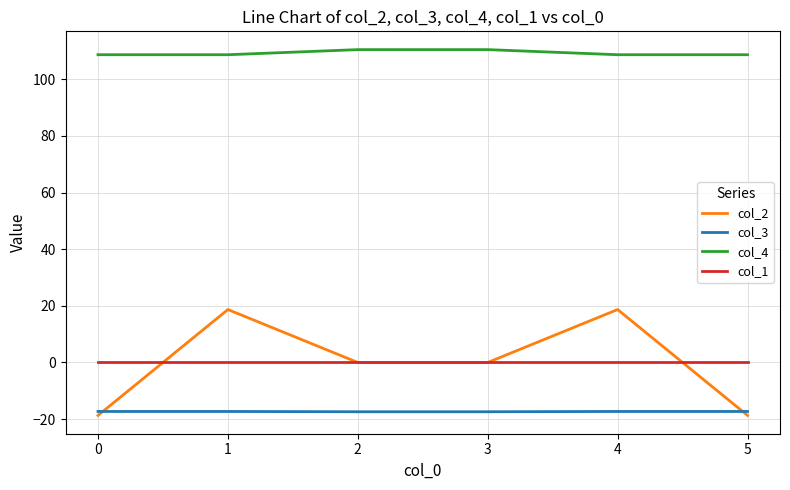

What is the difference between the col_3 values at 1 and 3?

0.1